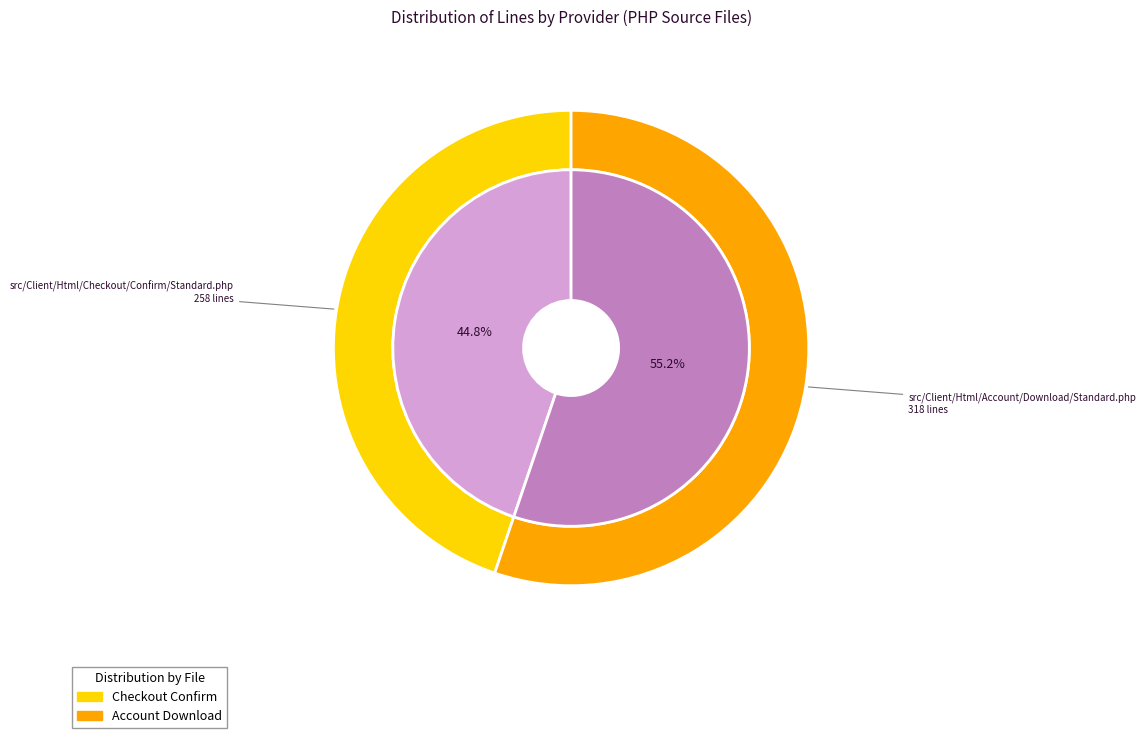

To the nearest percent, what percentage of the pie is src/Client/Html/Account/Download/Standard.php?

55%